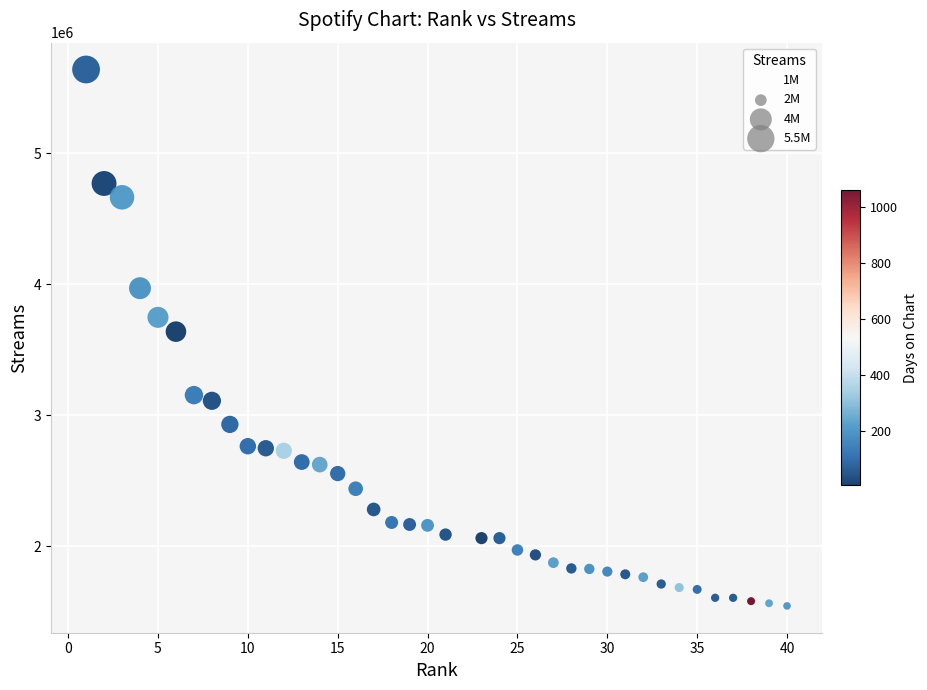

What Y value in the scatter plot is closest to 3591539?

3637860